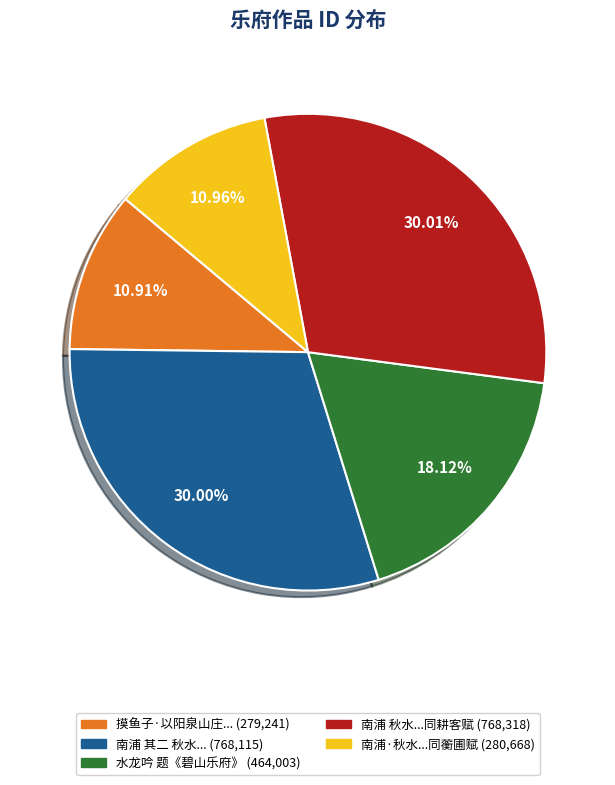

Does any single category account for the majority?

No